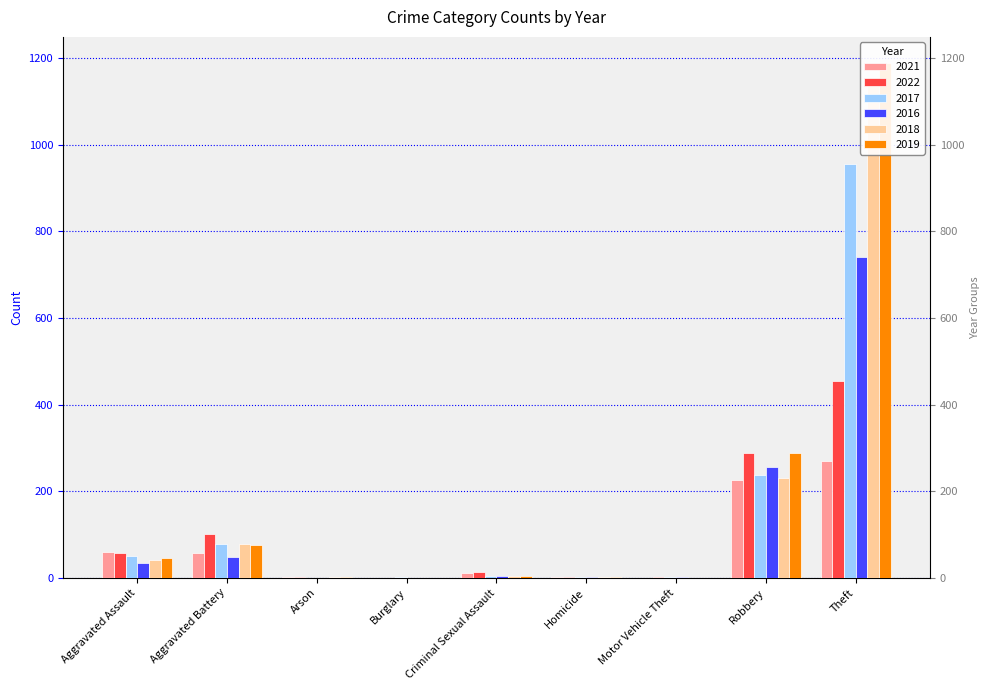

Rank the series by their maximum value, from highest to lowest.

2019, 2018, 2017, 2016, 2022, 2021